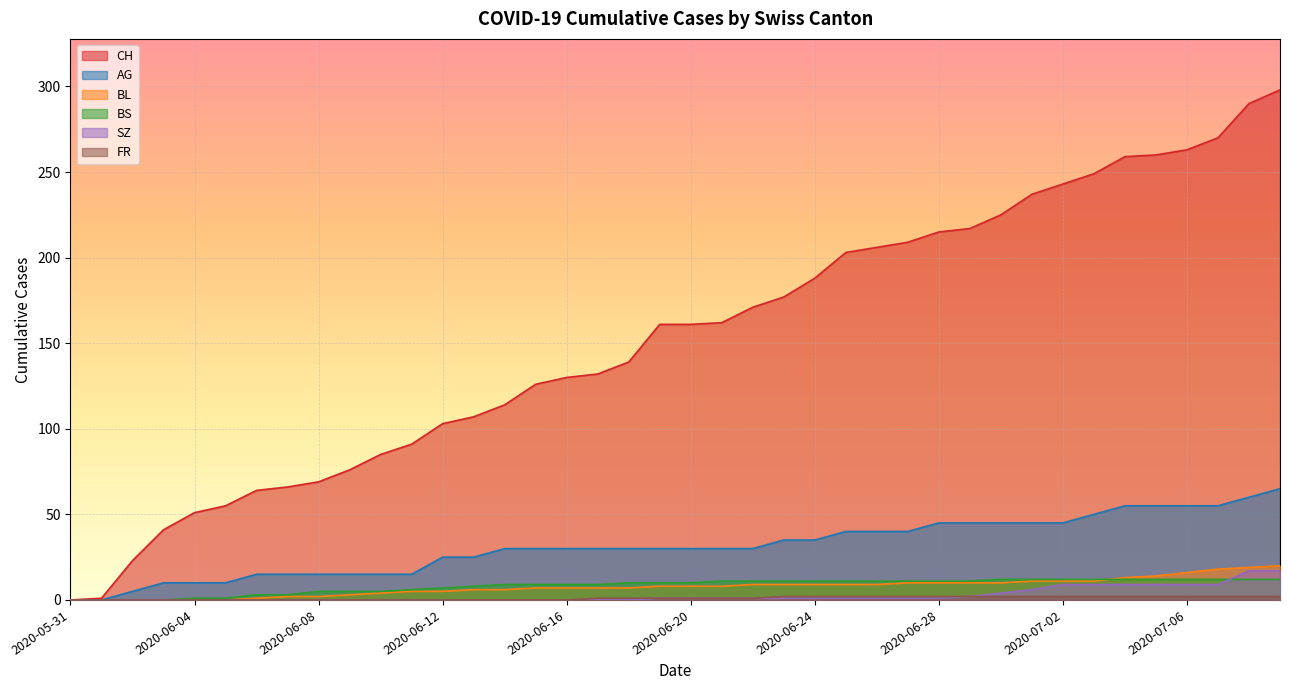

What position from the right is 2020-06-15?

25